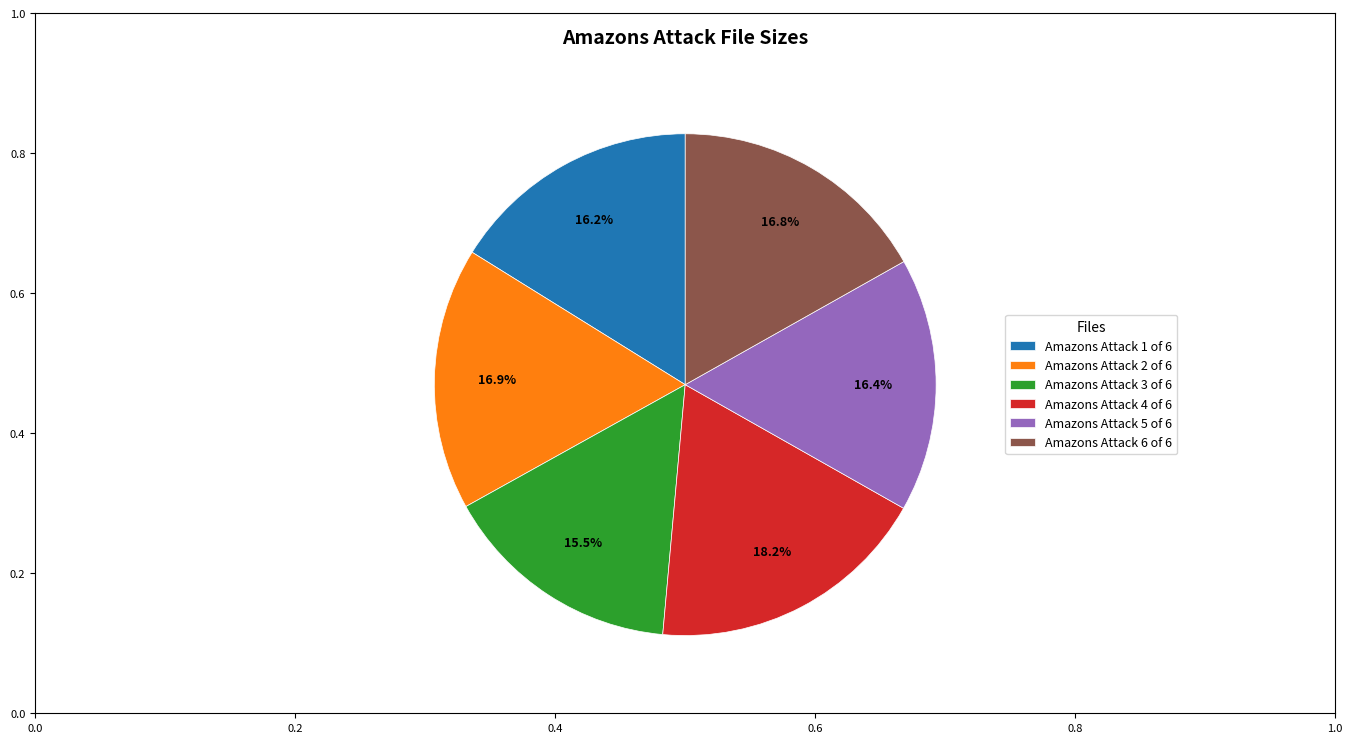

What is the smallest slice in the pie chart?

Amazons Attack 3 of 6